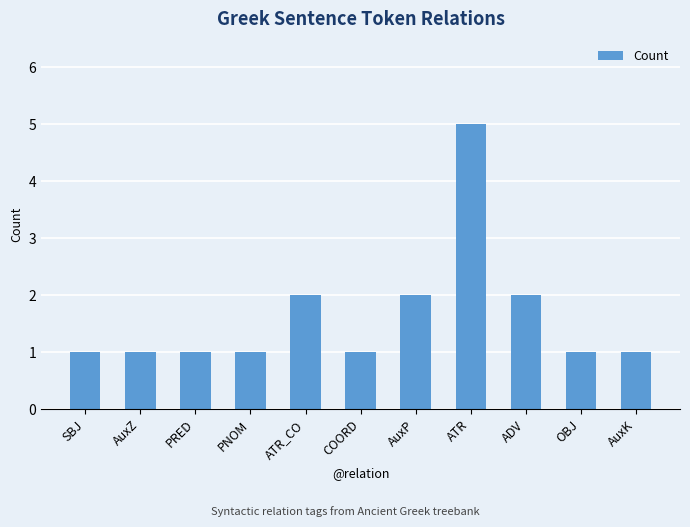

How many series are shown in this chart?

1